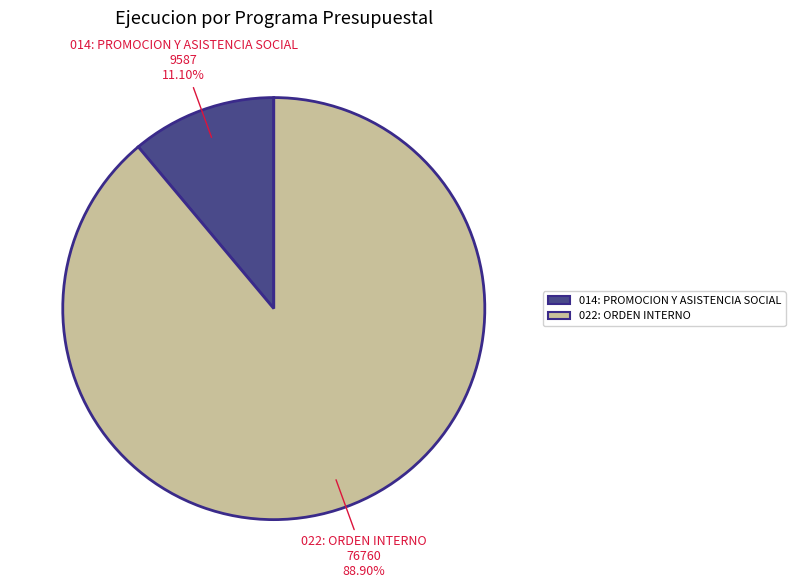

What percentage is the 014: PROMOCION Y ASISTENCIA SOCIAL slice, to the nearest percent?

11%